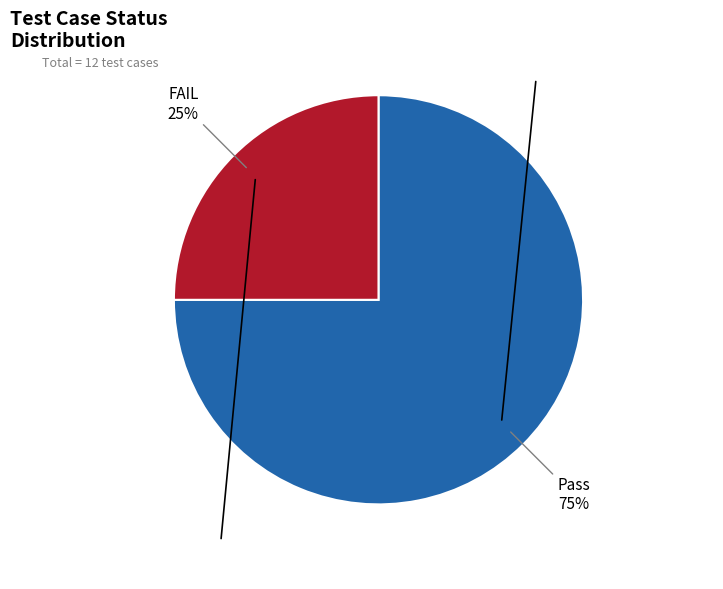

Is it true that FAIL is 37% of the pie?

False